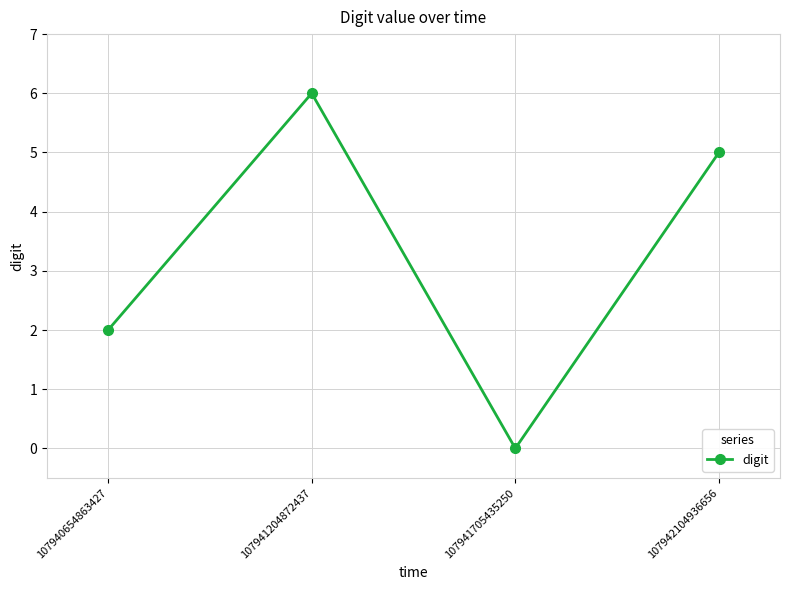

Reading left to right, what are all the values shown in this chart?

107940654863427=2	107941204872437=6	107941705435250=0	107942104936656=5